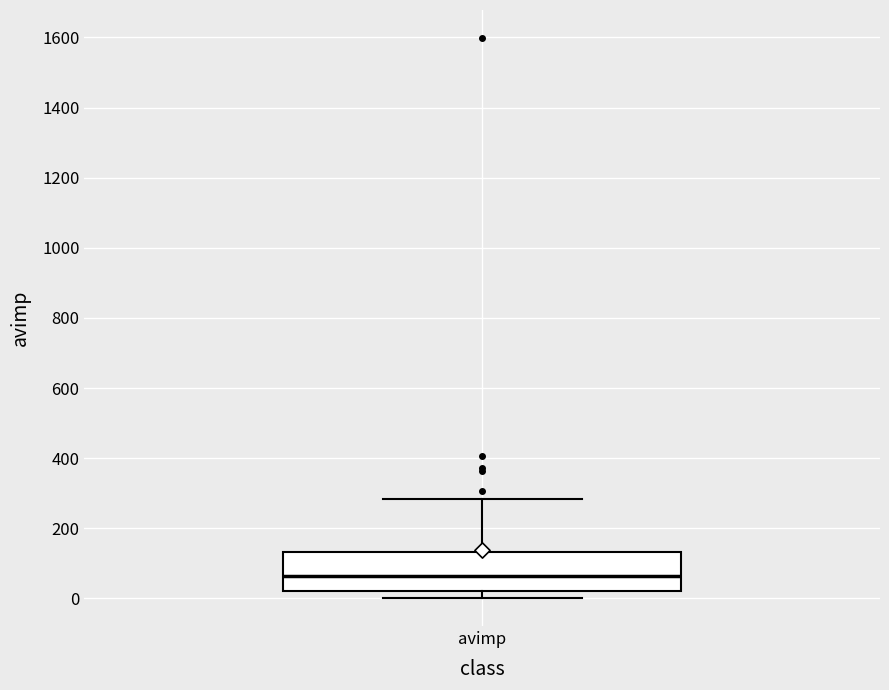

Transcribe this box plot: give where the median line is, the range the box spans, and where the two whiskers end, as read against the y-axis. The values are not printed on the chart, so give them approximately, as read against the axis.

median 60, box 20 to 140, whiskers 0 to 280